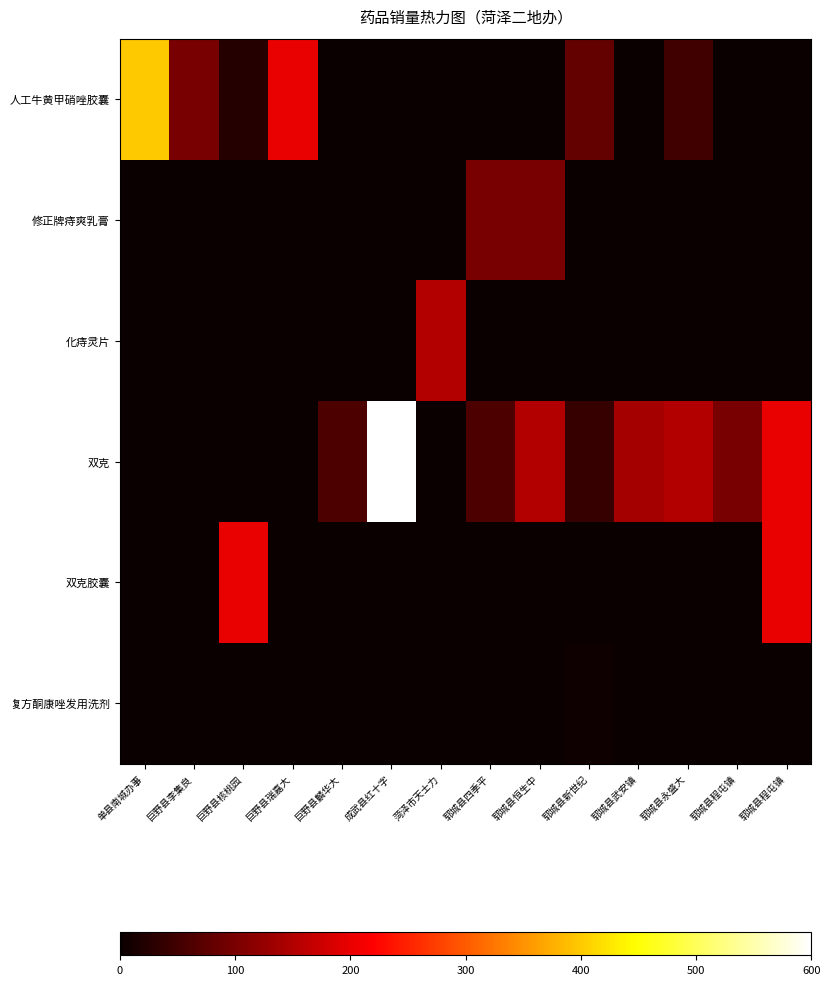

What is the spread (max minus min) of values at 郓城县恒生中?

150